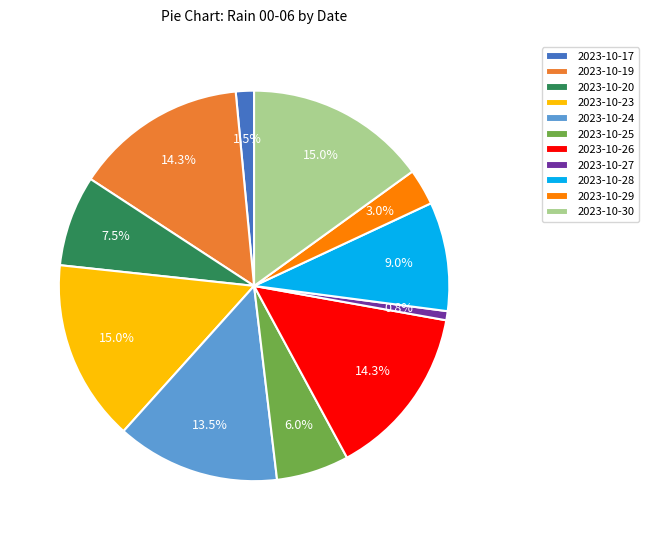

How many slices are in this pie chart?

11